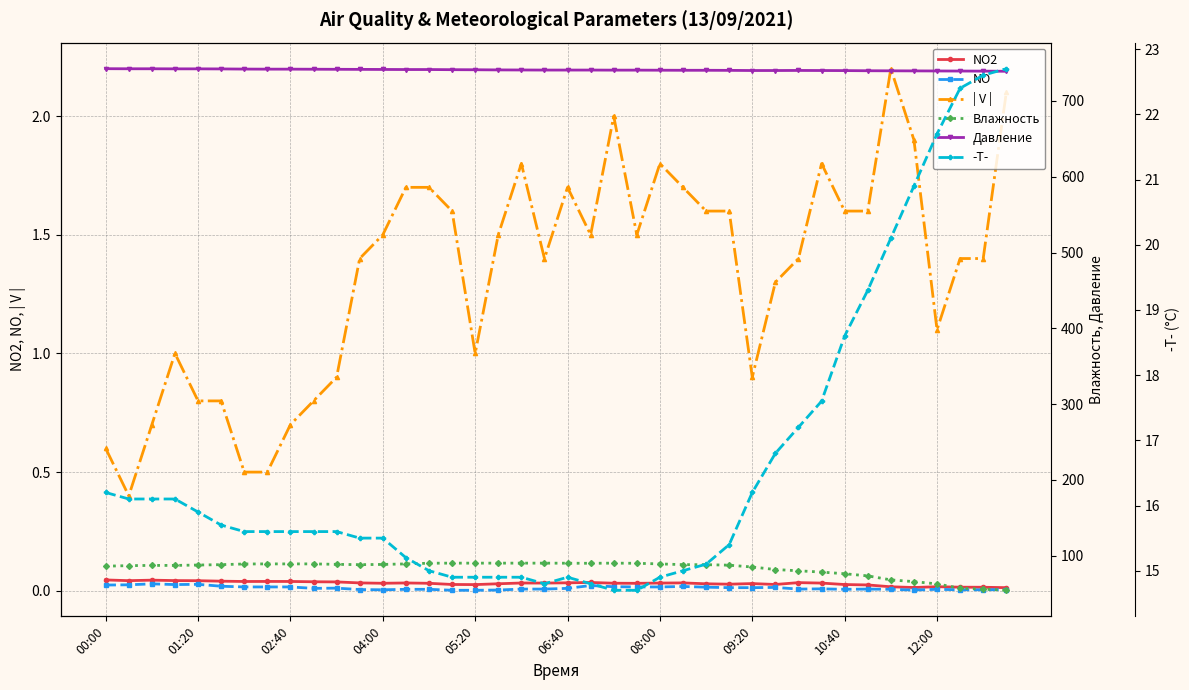

The NO series shows 0.0 at 12:00. True or false?

True